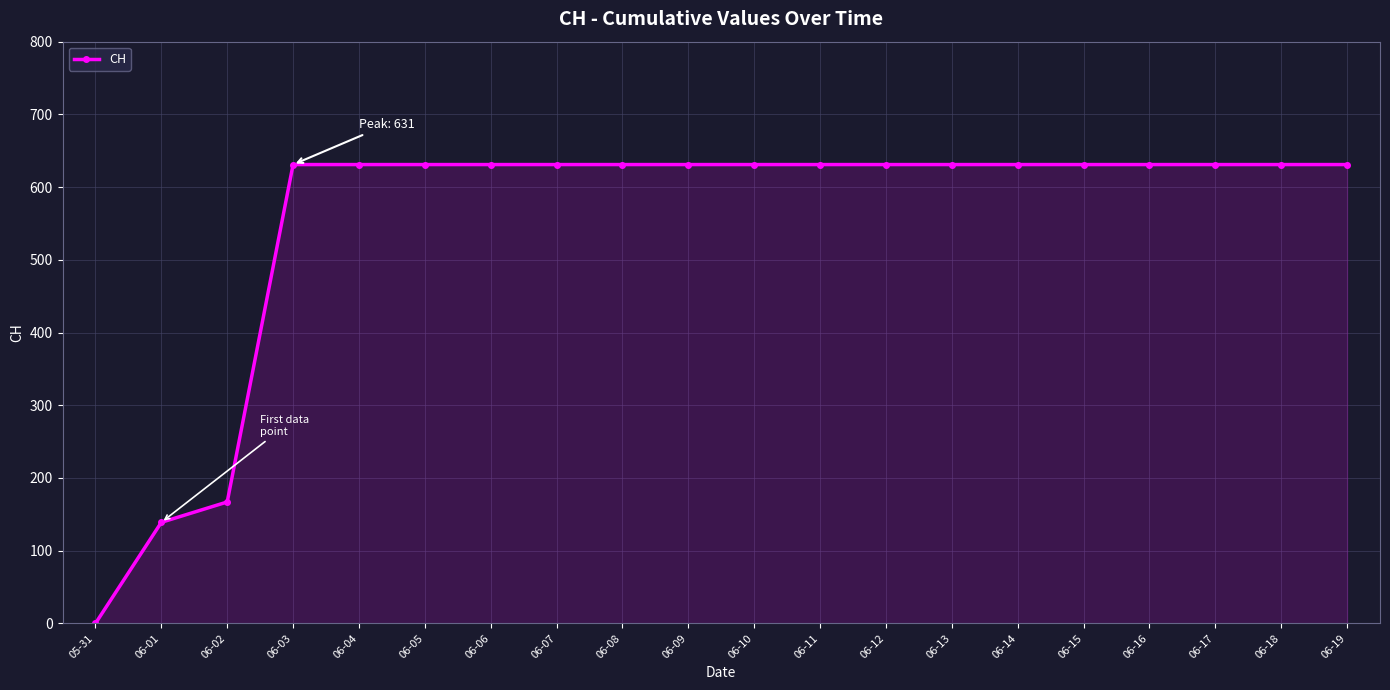

What is the label of the 15th point from the left?

06-14